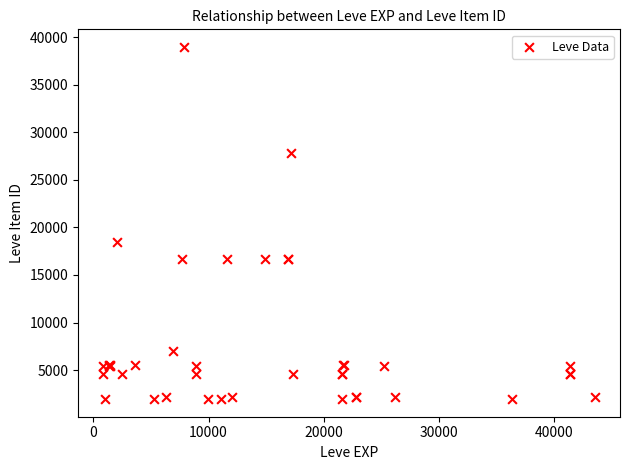

What Y value in the scatter plot is closest to 20457?

18511